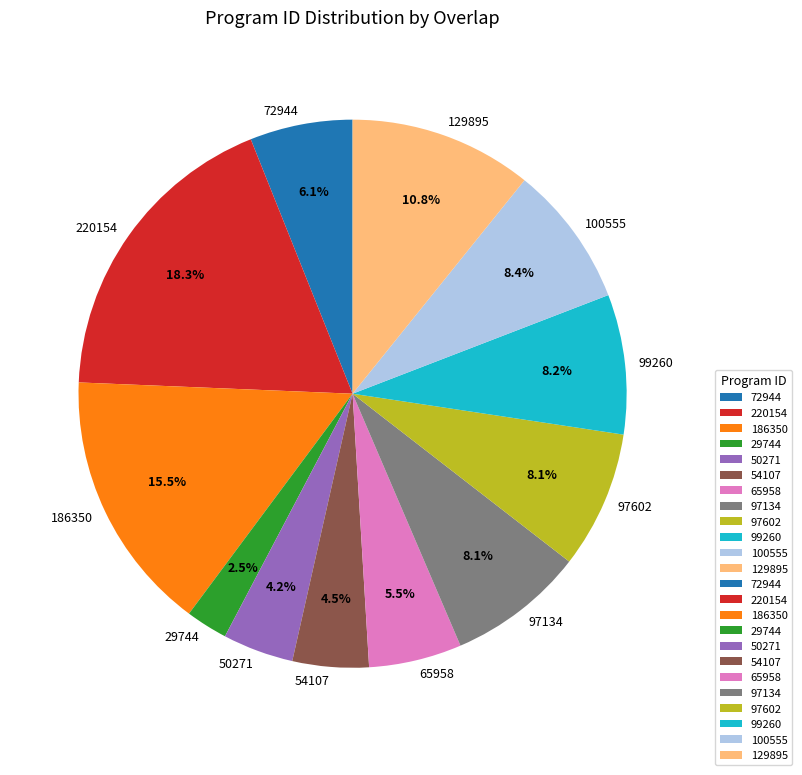

Does 97602 represent more than half of the total?

No